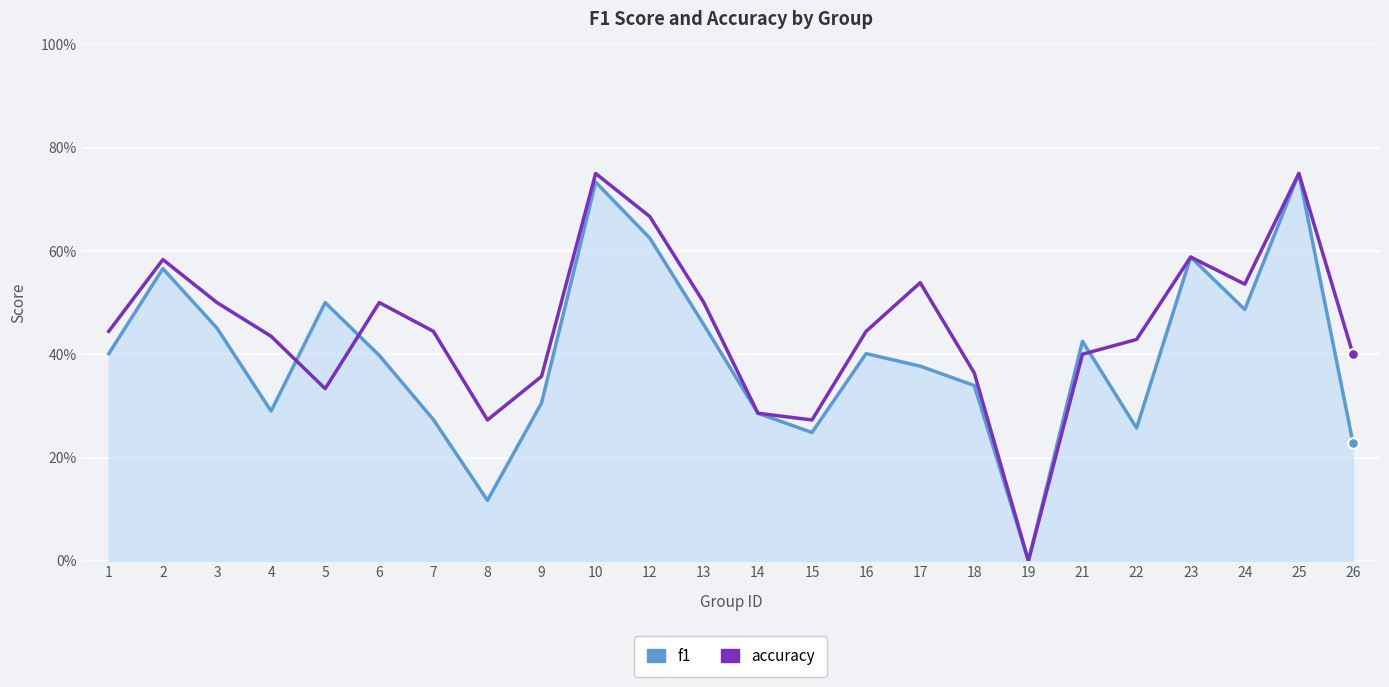

At how many categories does at least one series exceed 0?

23